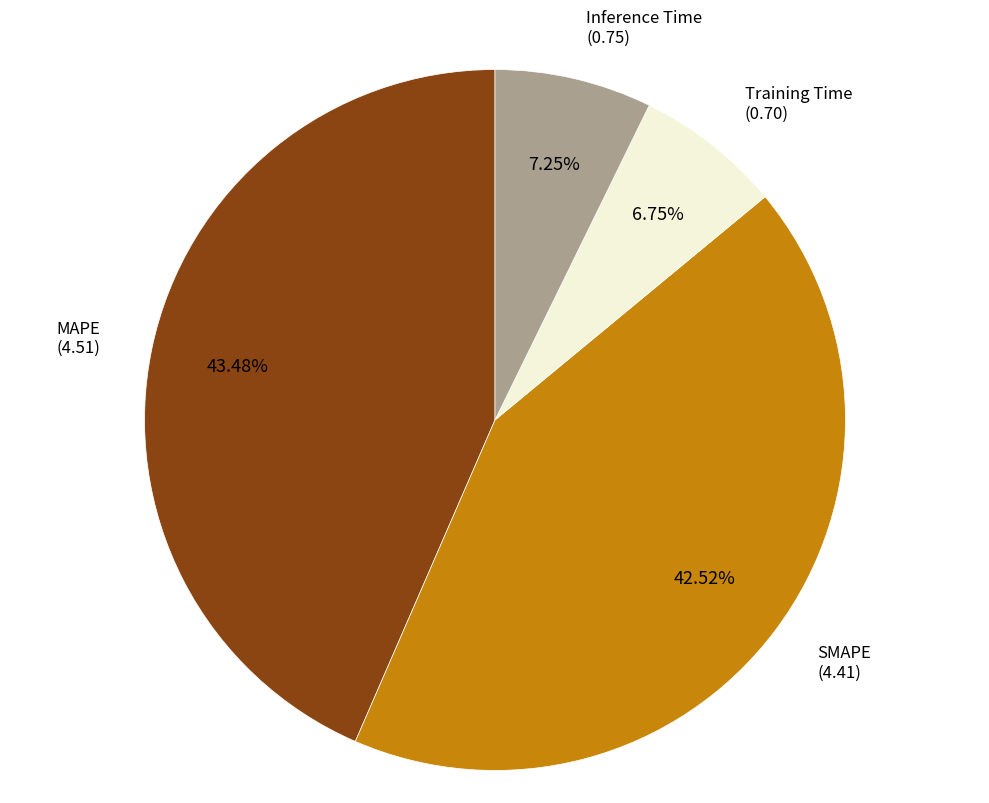

Does Inference Time account for over 50% of the chart?

No